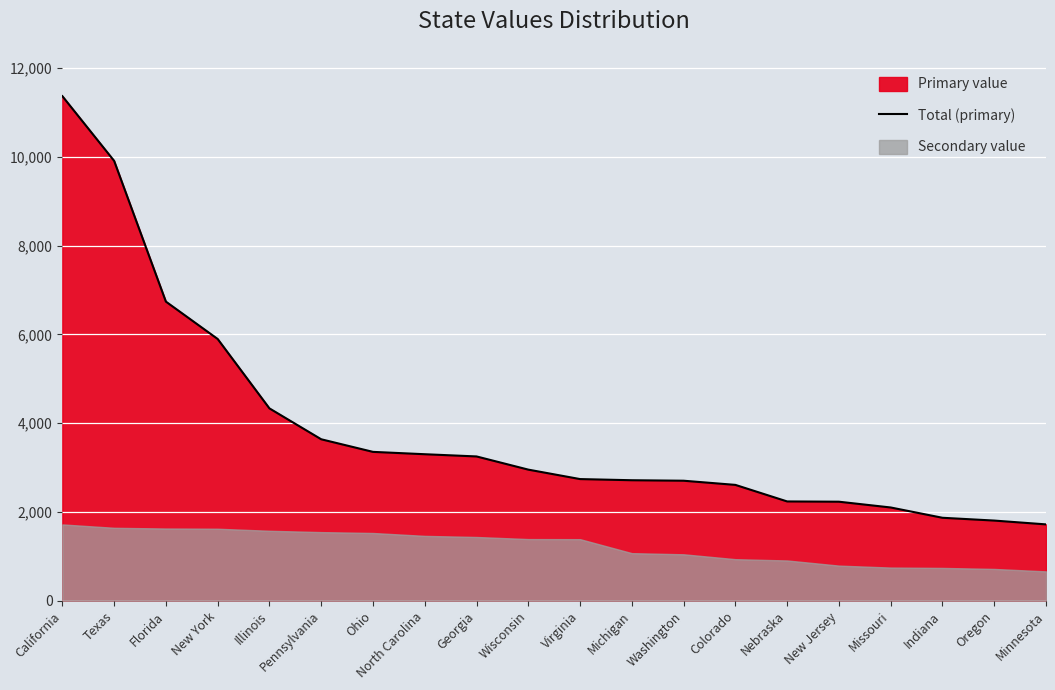

At which category does the chart reach its minimum across all series?

Minnesota